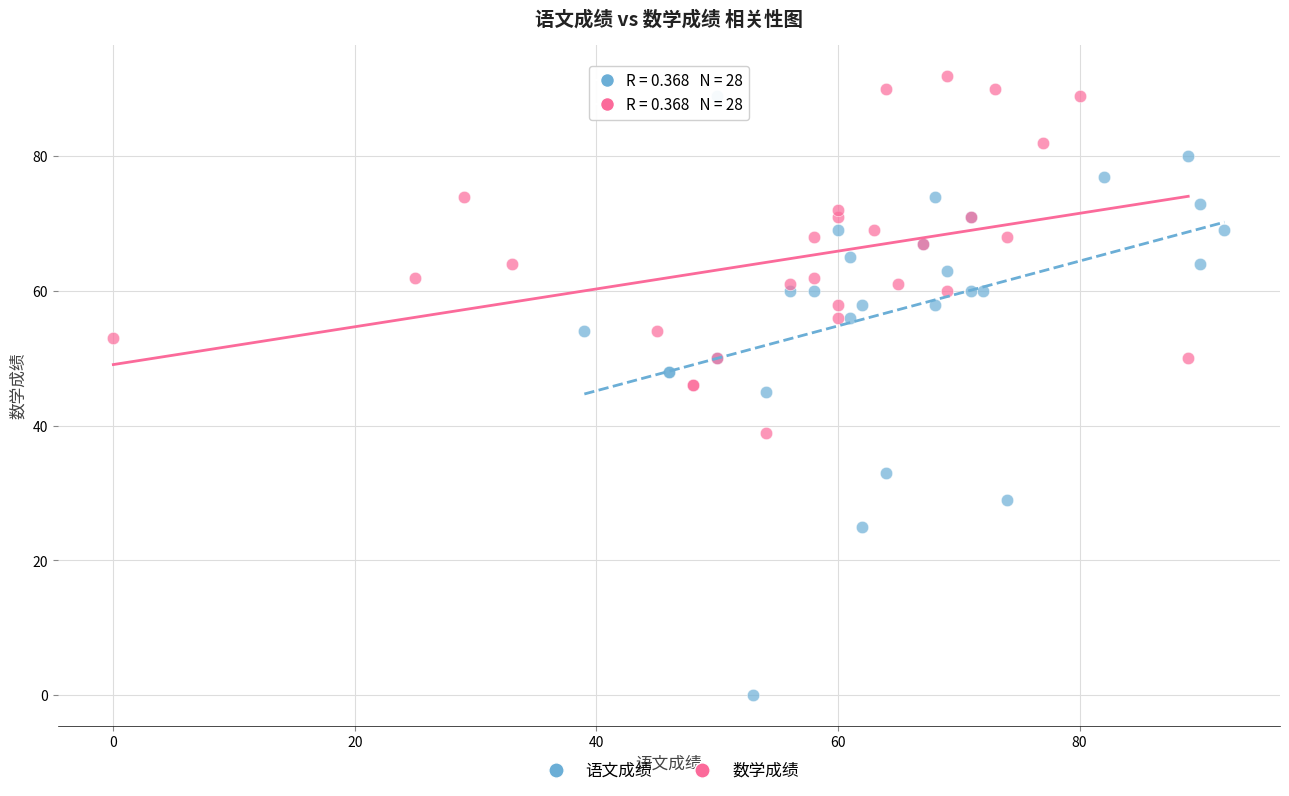

Which series has the largest Y range (max minus min)?

语文成绩